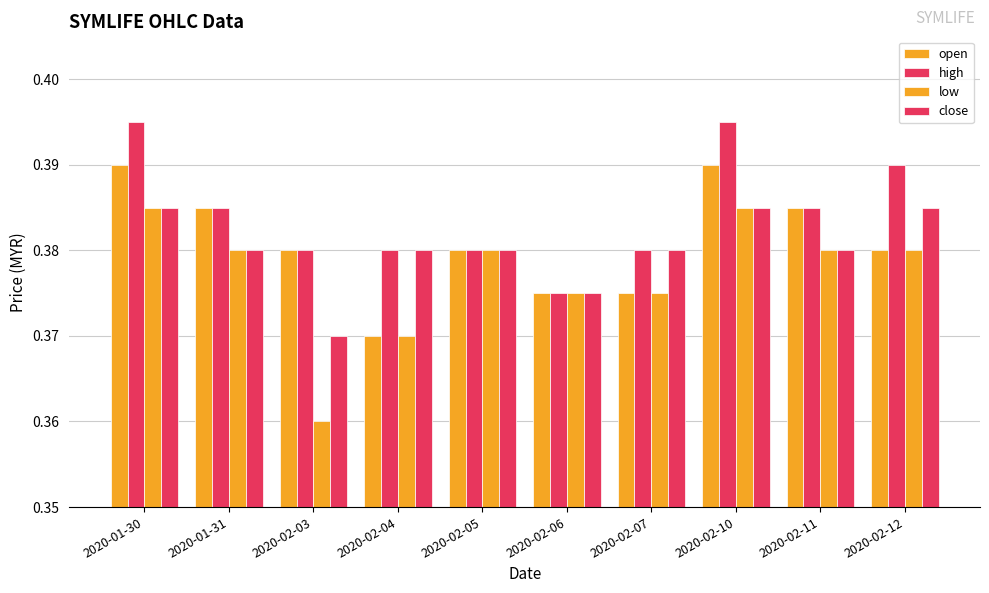

Reading left to right, extract all data points from this chart.

open: 0.4	0.4	0.4	0.4	0.4	0.4	0.4	0.4	0.4	0.4
high: 0.4	0.4	0.4	0.4	0.4	0.4	0.4	0.4	0.4	0.4
low: 0.4	0.4	0.4	0.4	0.4	0.4	0.4	0.4	0.4	0.4
close: 0.4	0.4	0.4	0.4	0.4	0.4	0.4	0.4	0.4	0.4